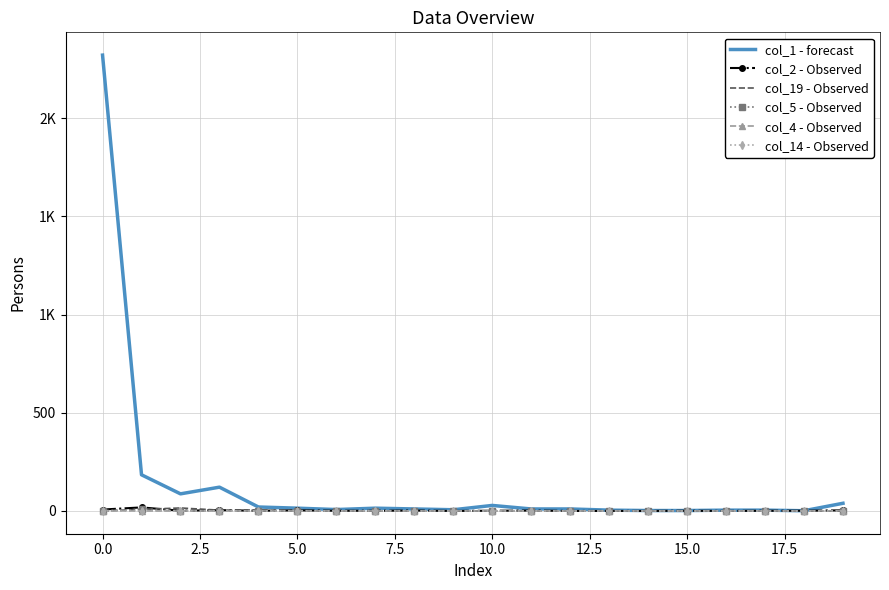

What is the average value of the col_1 - forecast series?

144